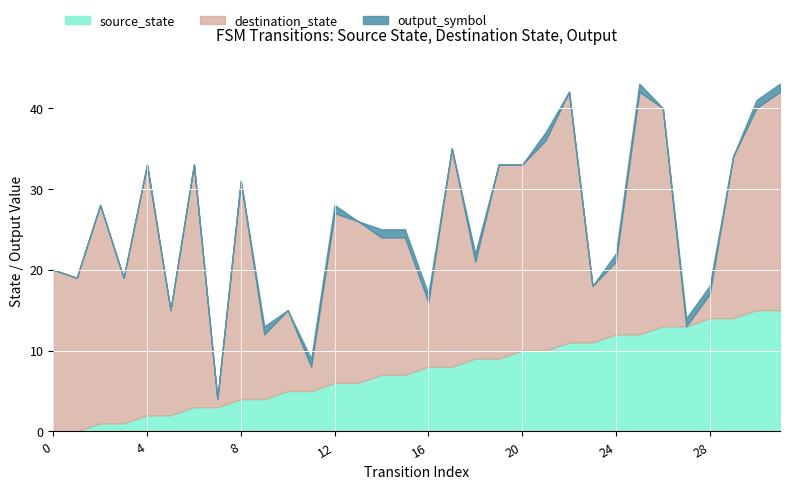

True or false: output_symbol has more than 2 interior local peaks.

True